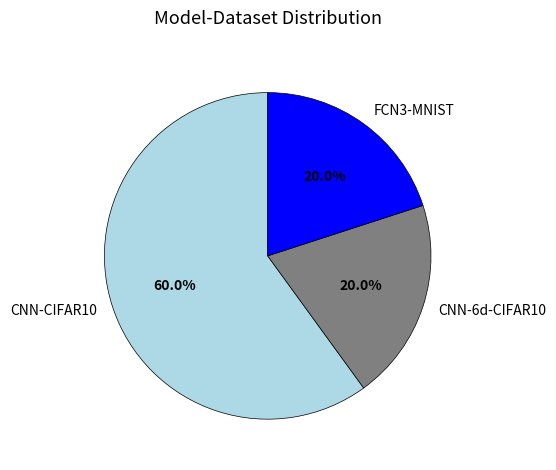

Which category accounts for the majority?

CNN-CIFAR10